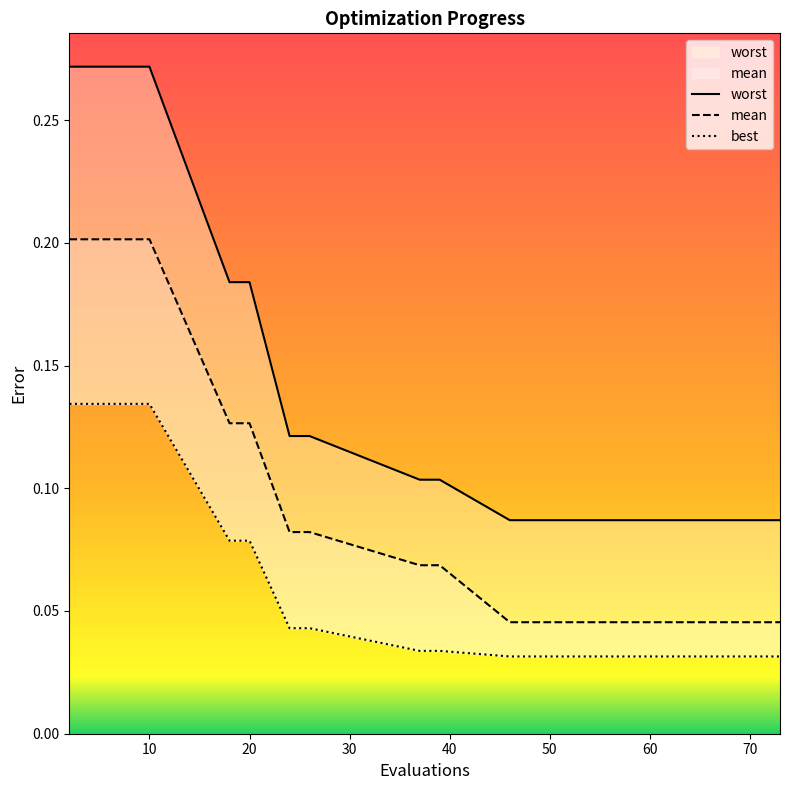

Is the value of mean at 73 greater than the value of best at 48?

Yes